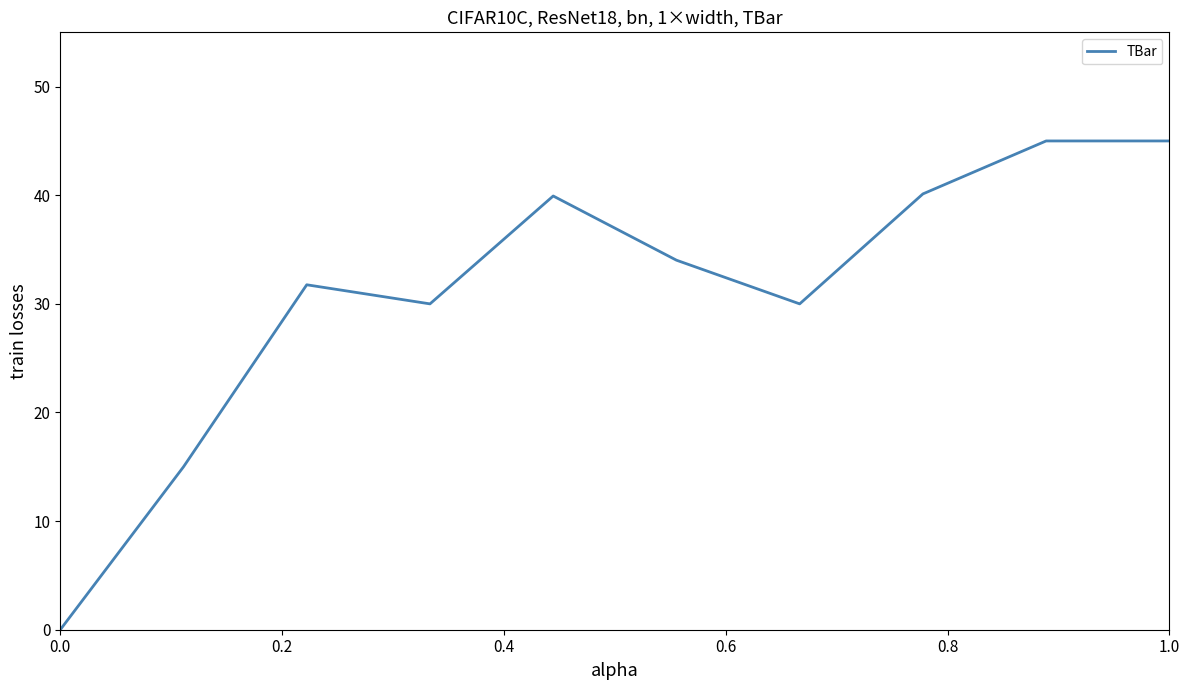

What is the maximum value shown in the chart?

45.0